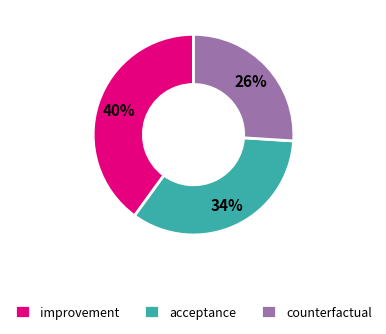

Is there a majority slice in this chart?

No